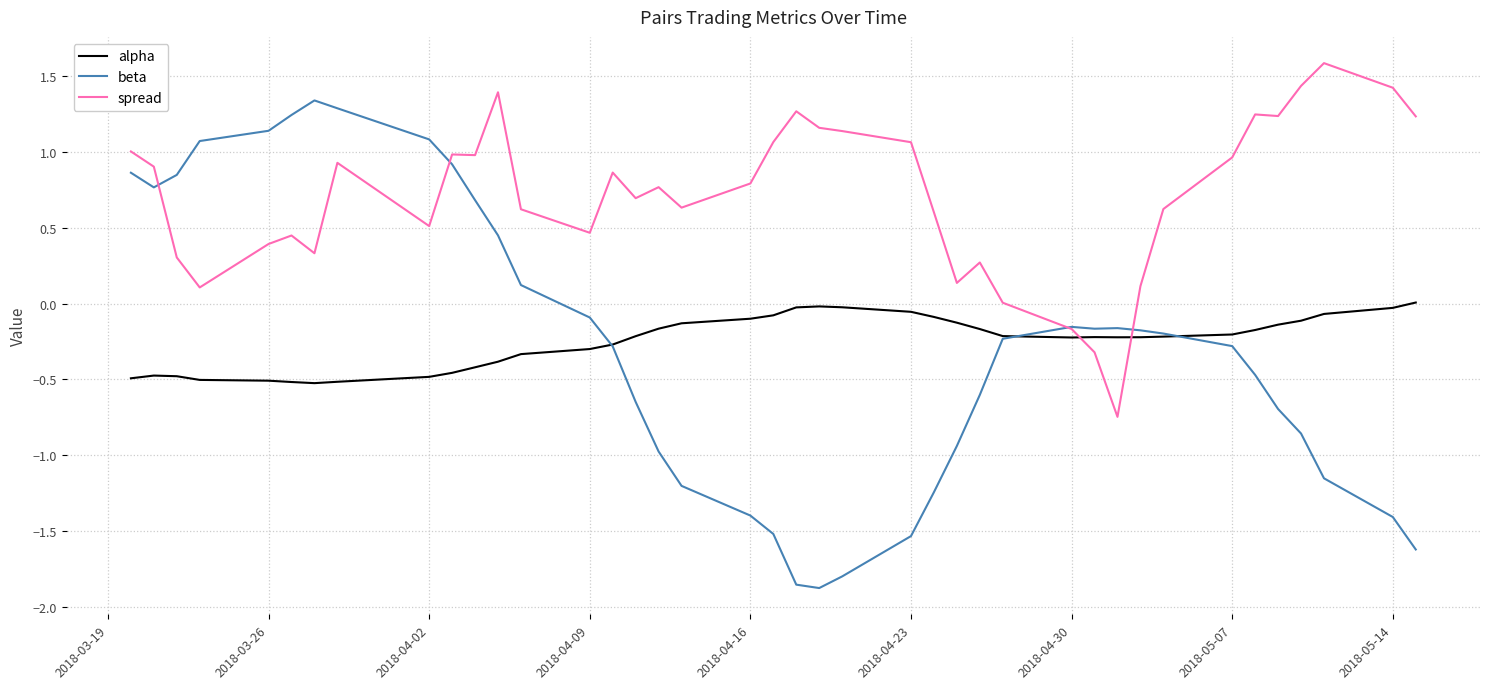

Rank the series by their maximum value, from highest to lowest.

spread, beta, alpha